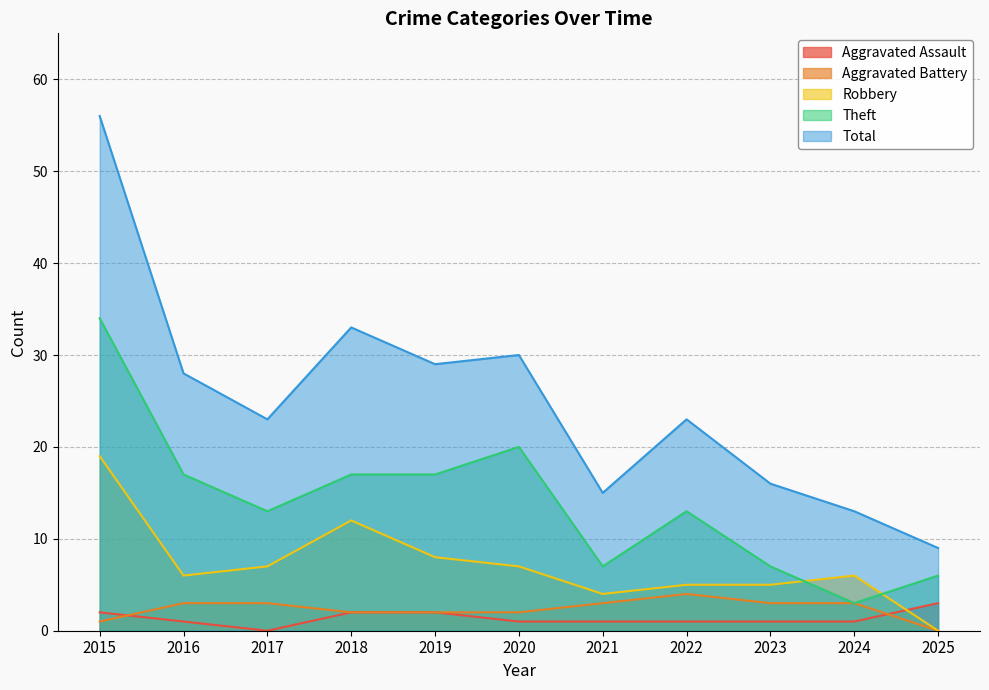

How many lines are shown in the chart?

5